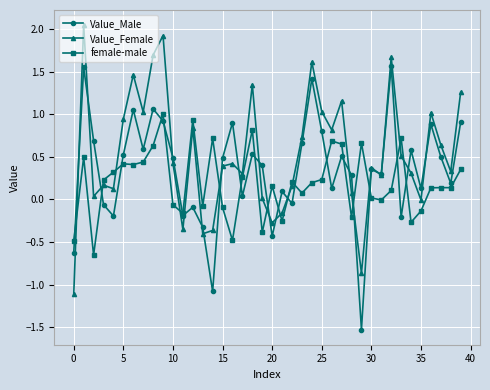

True or false: Value_Male has more than 1 interior local peaks.

True